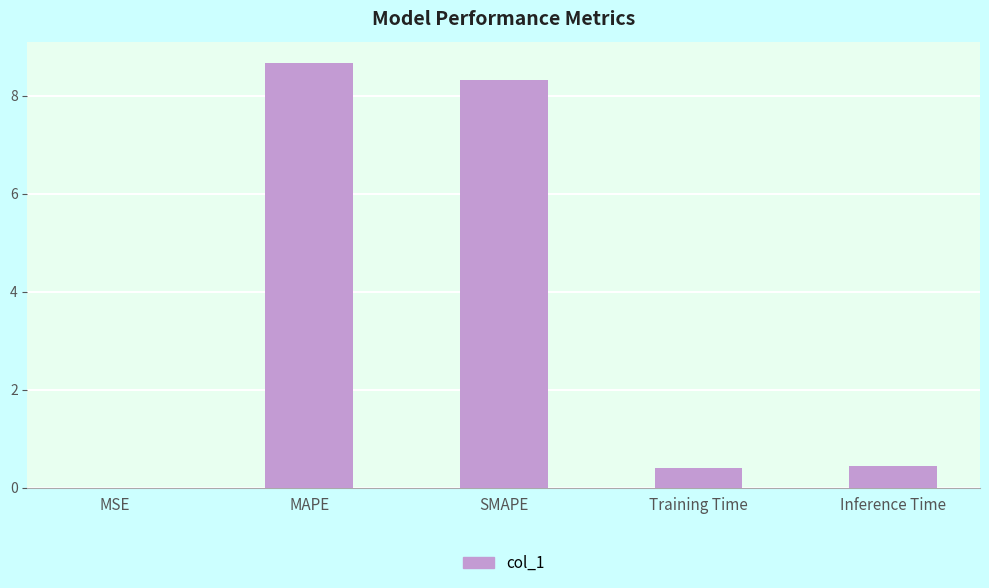

What is the sum of all values?

17.8